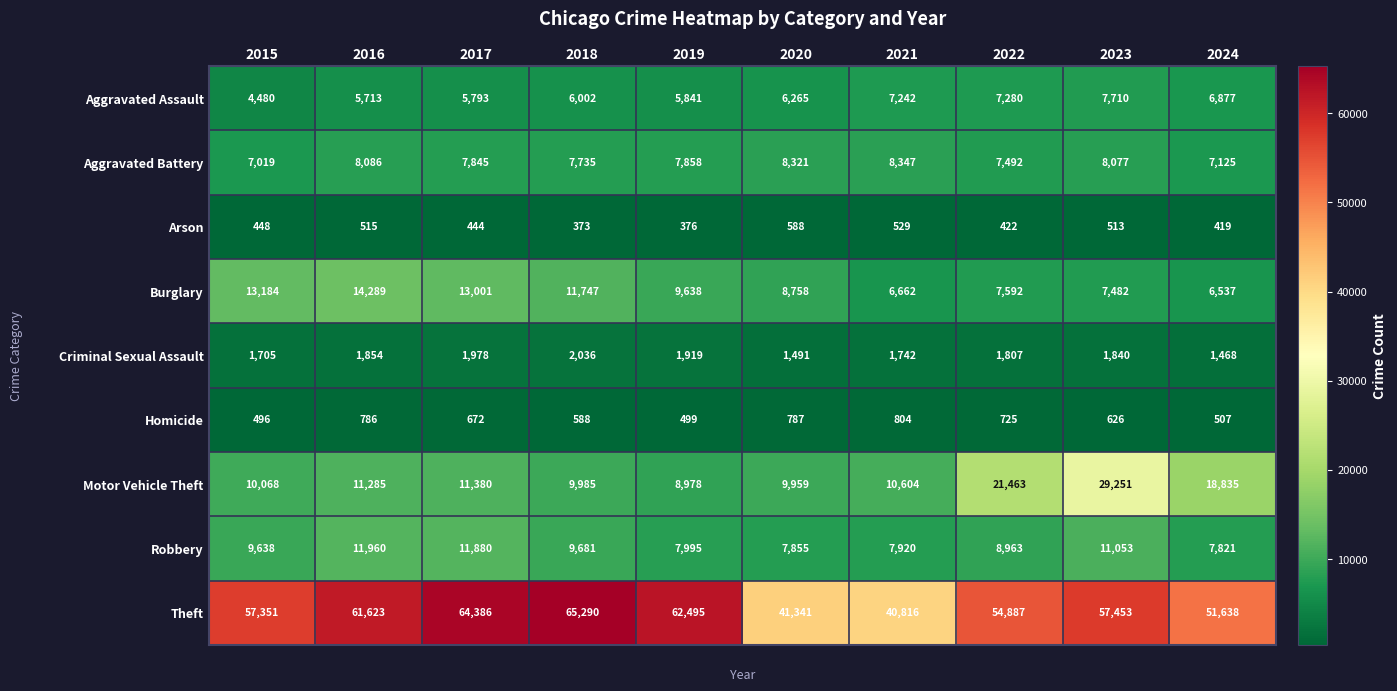

The Aggravated Battery series shows 4156 at 2022. True or false?

False